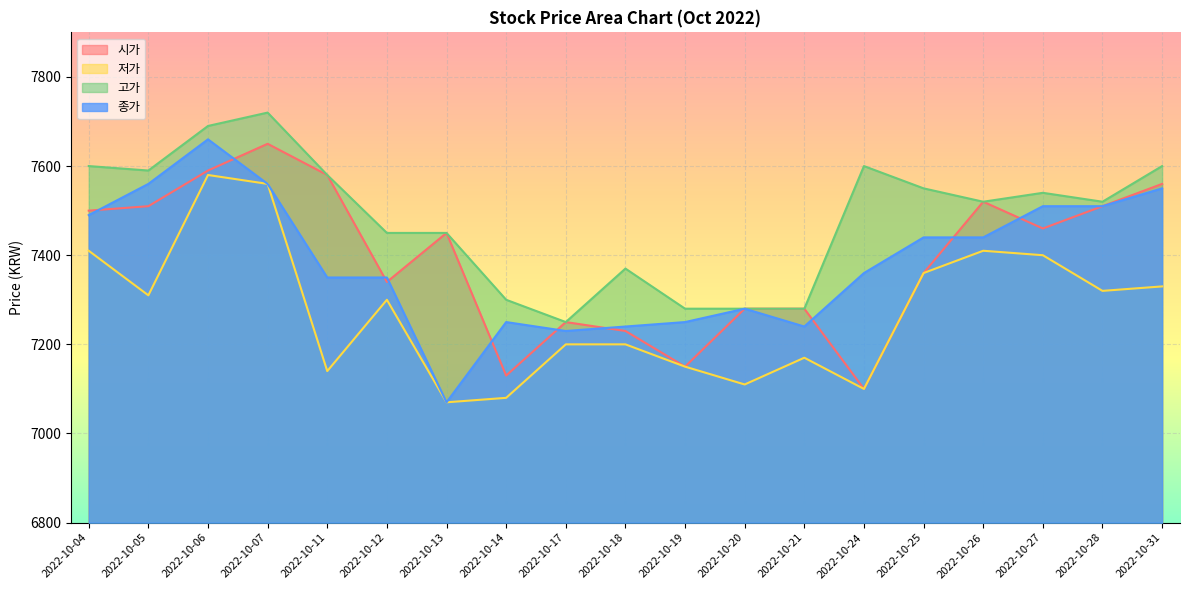

At which category is the sum across all series the highest?

2022-10-06